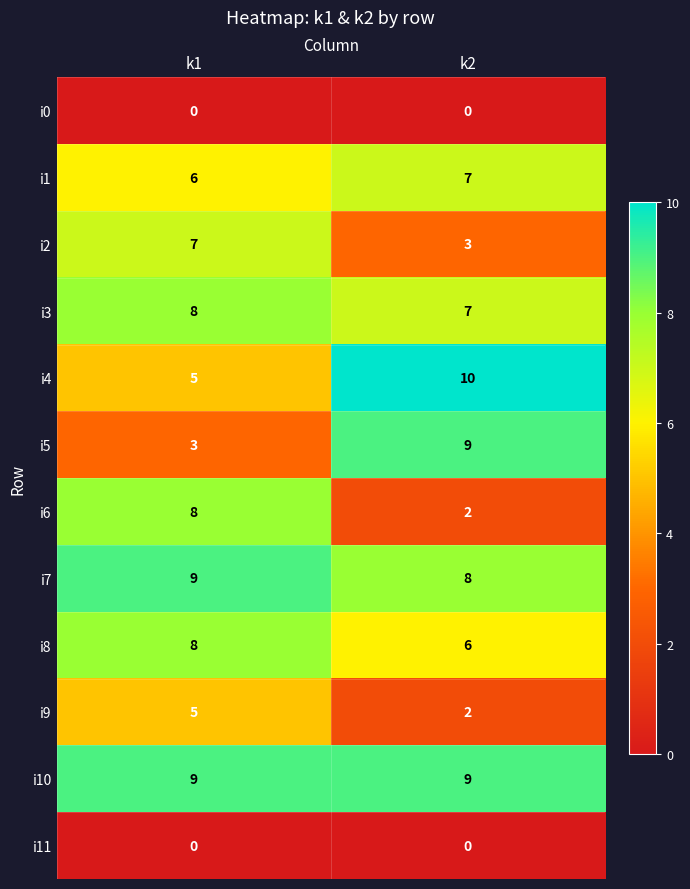

What is the spread (max minus min) of values at k1?

9